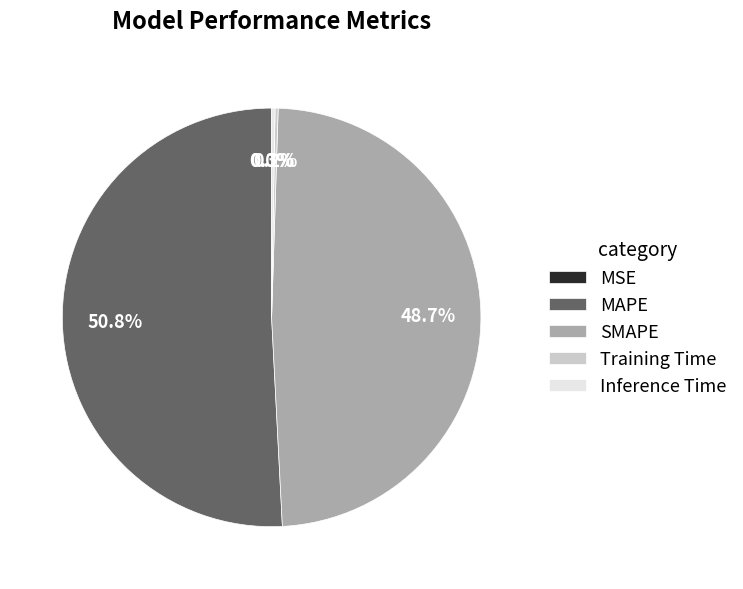

What portion of the pie excludes SMAPE?

51.3%